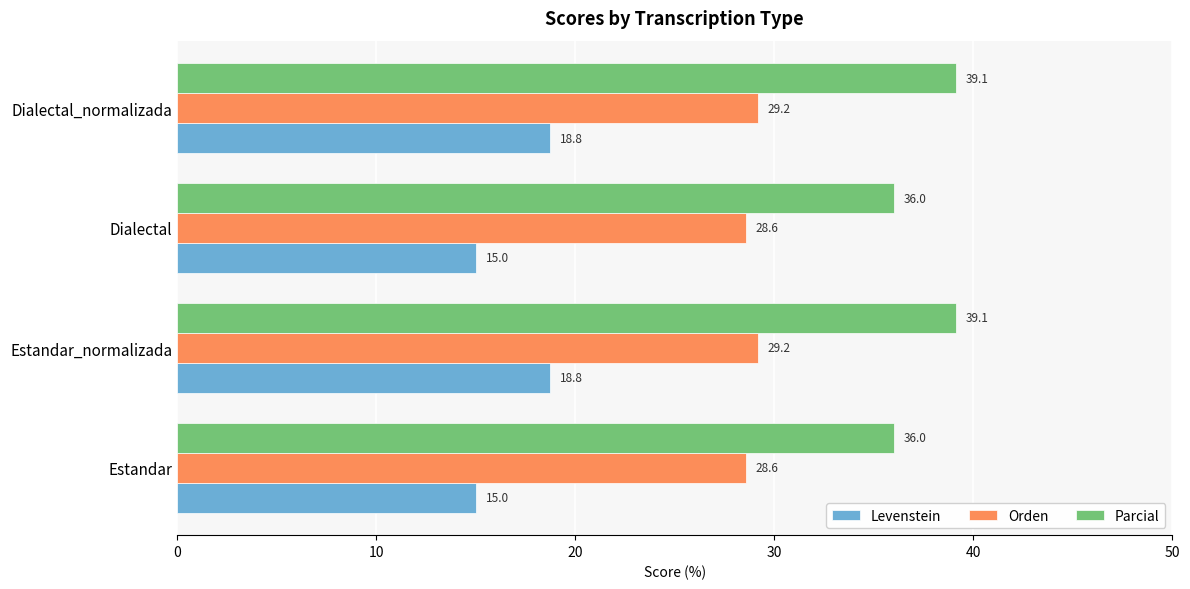

Is the value of Parcial at Estandar_normalizada greater than the value of Levenstein at Dialectal?

Yes